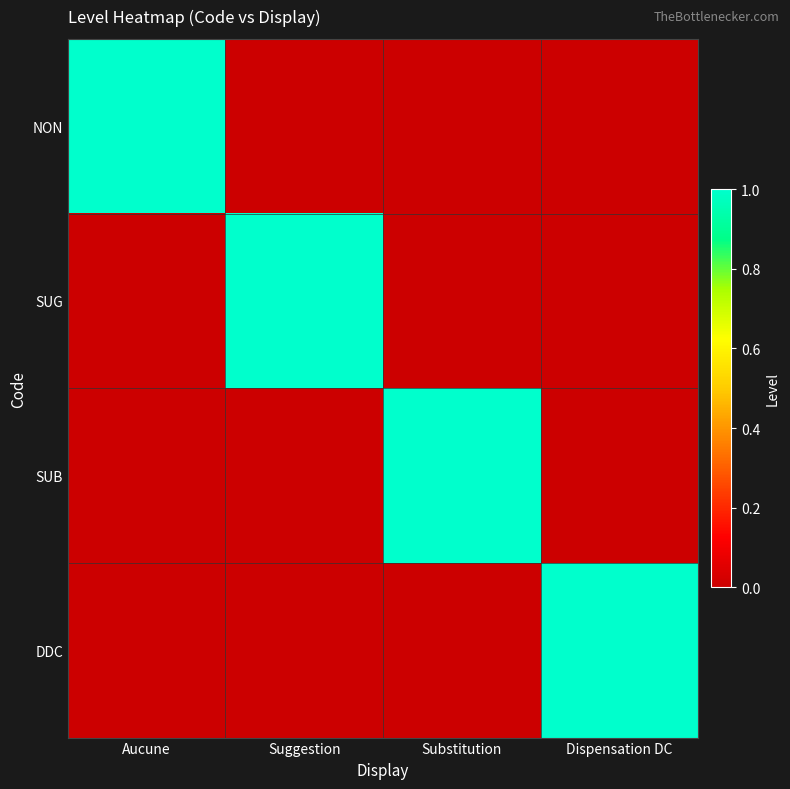

Reading left to right, extract all data points from this chart.

NON: Aucune=1	Suggestion=0	Substitution=0	Dispensation DC=0
SUG: Aucune=0	Suggestion=1	Substitution=0	Dispensation DC=0
SUB: Aucune=0	Suggestion=0	Substitution=1	Dispensation DC=0
DDC: Aucune=0	Suggestion=0	Substitution=0	Dispensation DC=1